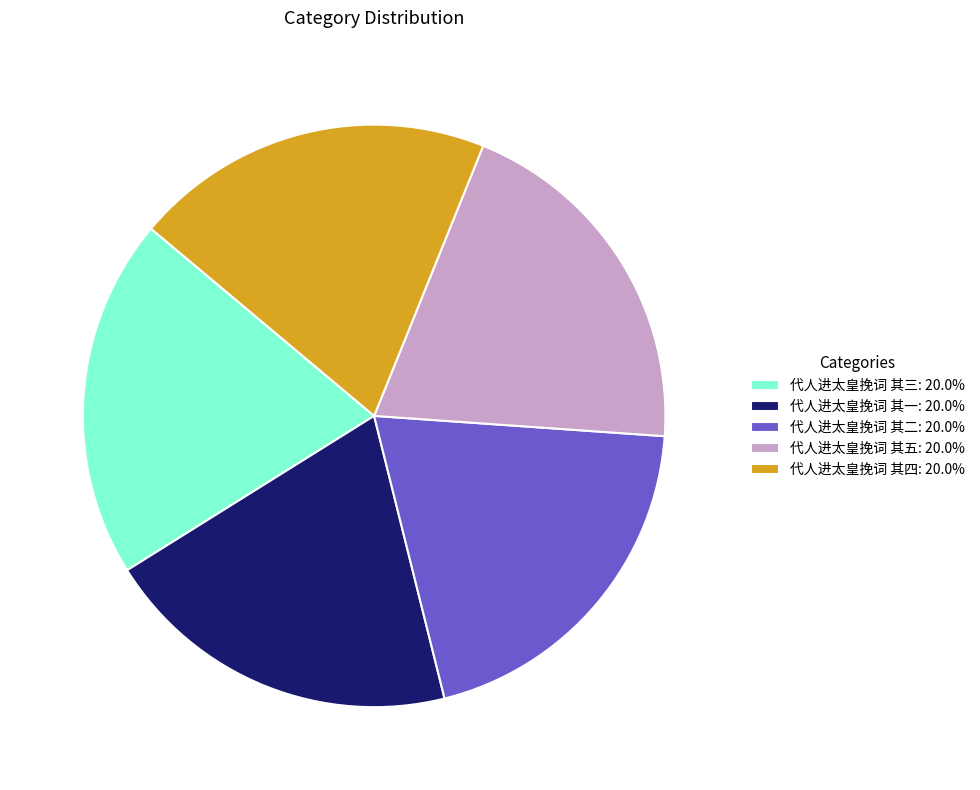

Does any single category account for the majority?

No